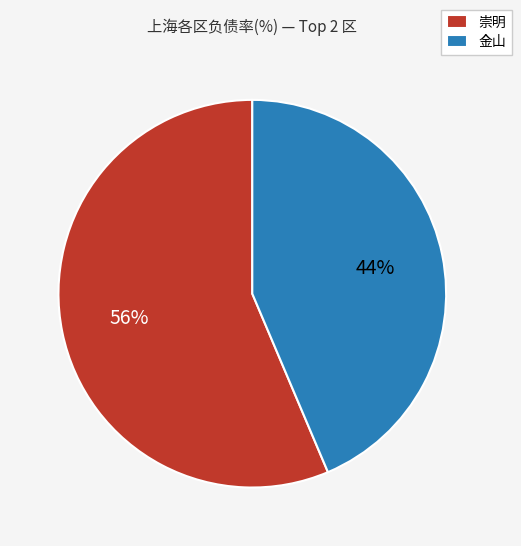

Which slice is the largest?

崇明